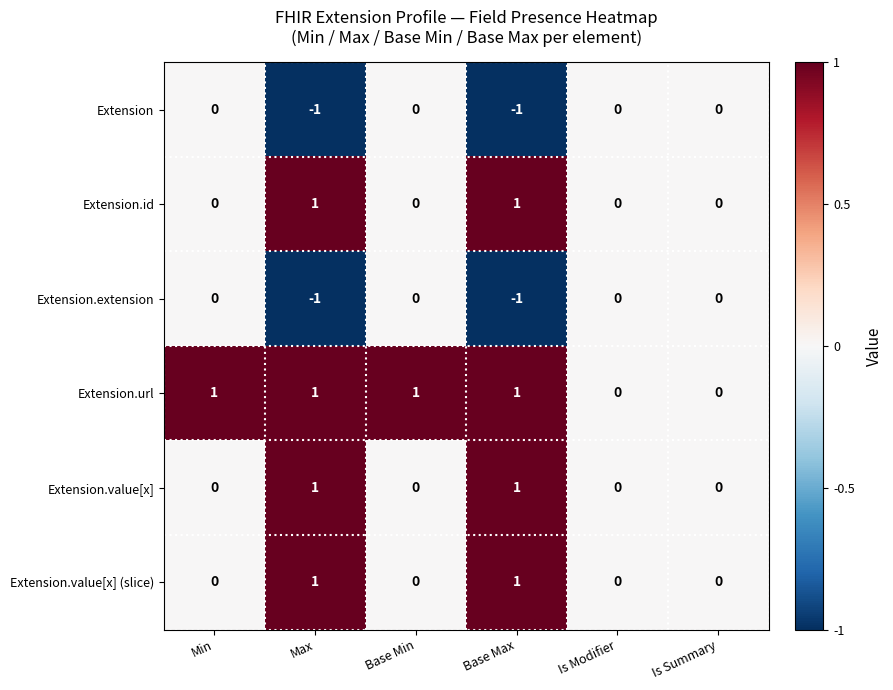

Which series has the largest total across all categories?

Extension.url